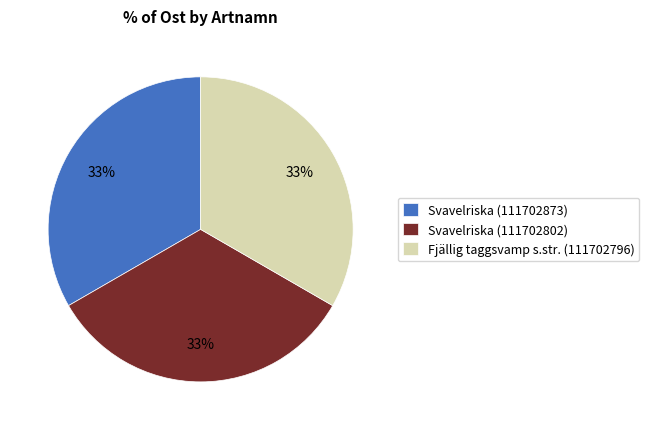

Combined, do Svavelriska (111702802) and Fjällig taggsvamp s.str. (111702796) account for over 50%?

Yes